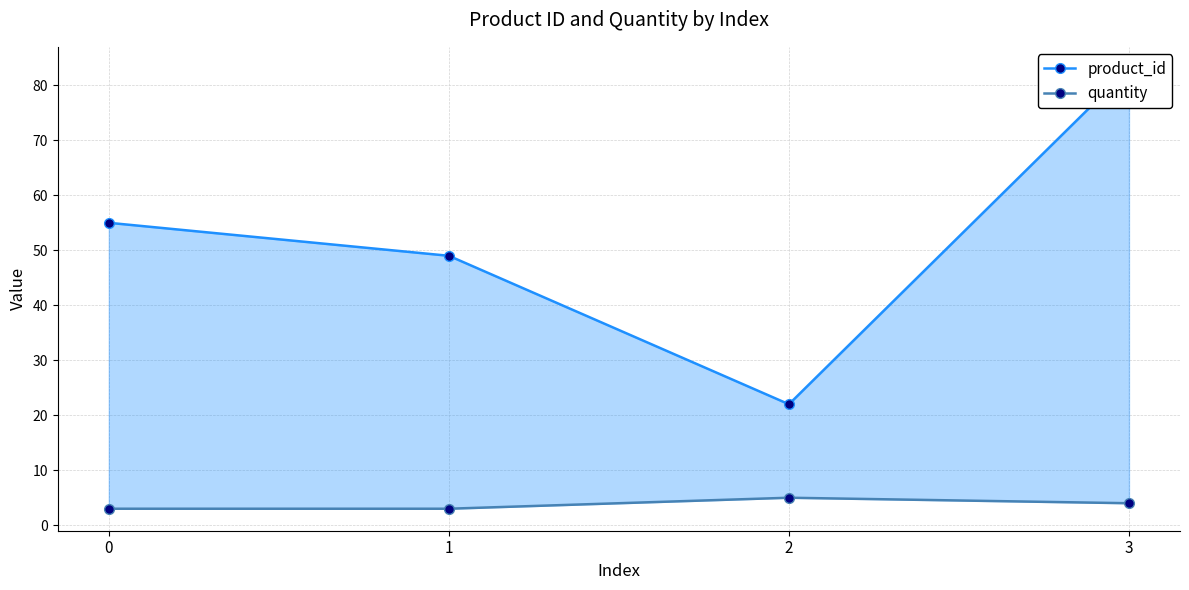

Does the chart have visible grid lines?

Yes